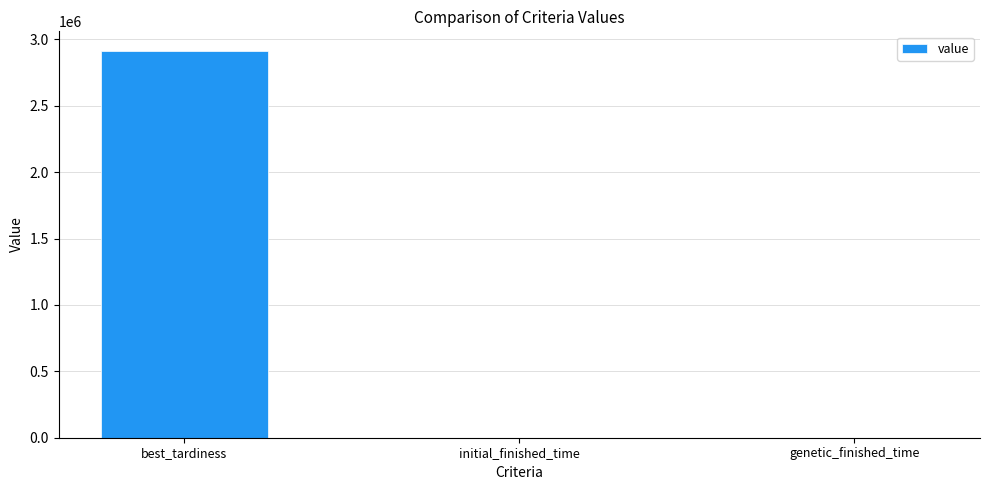

What is the sum of all values?

2915091.0